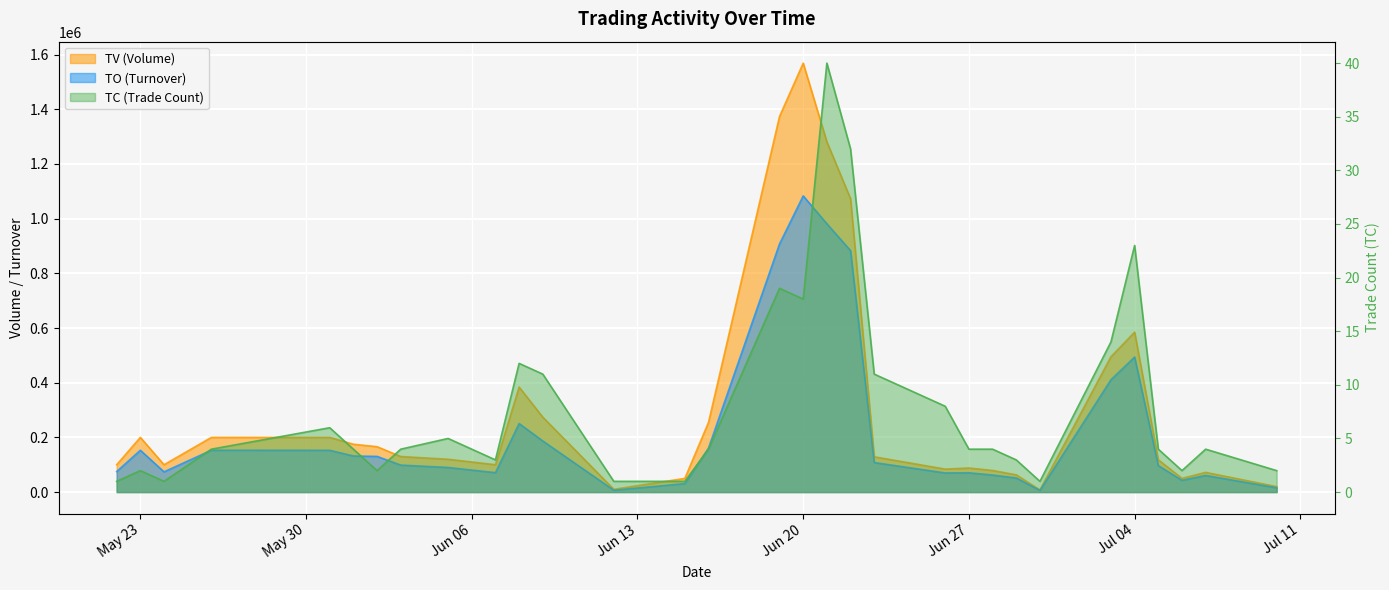

Is it true that TO equals 84240 at 2017-06-16?

False